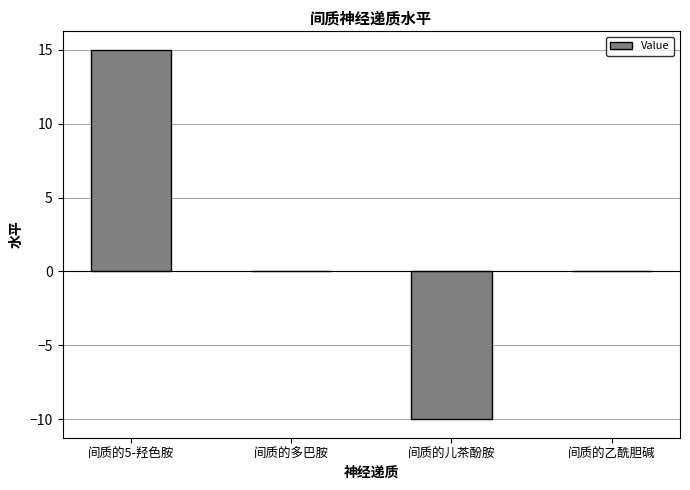

Which label corresponds to the largest value in the chart?

间质的5-羟色胺